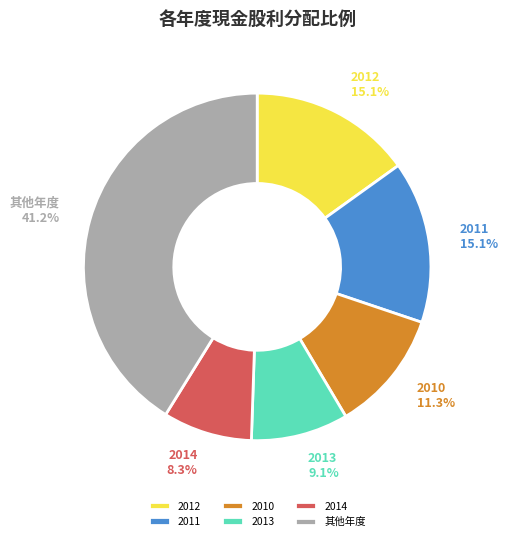

Between 2012 and 2010, which is larger?

2012